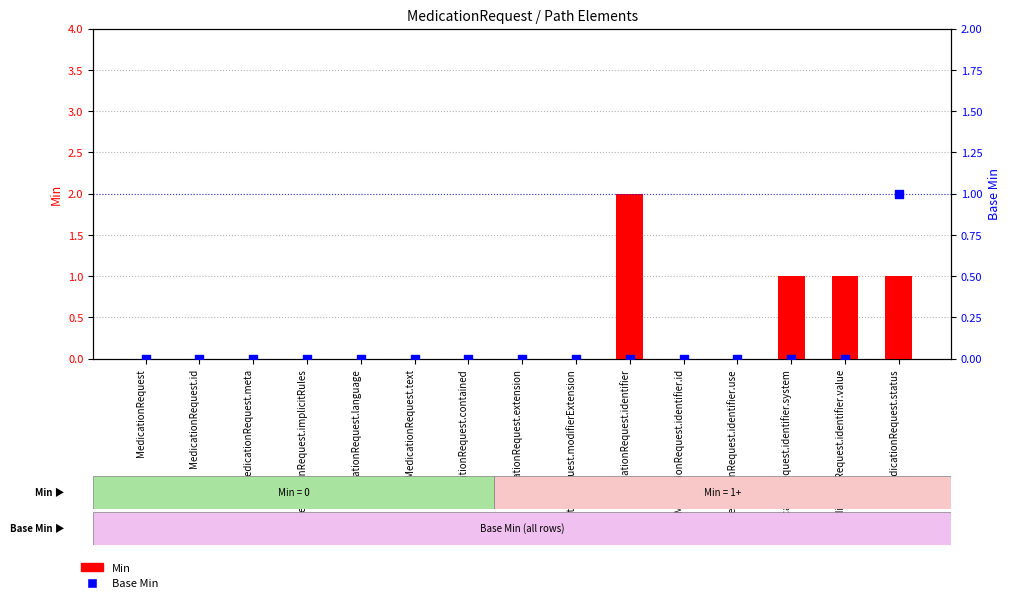

At how many categories does at least one series exceed 1?

1